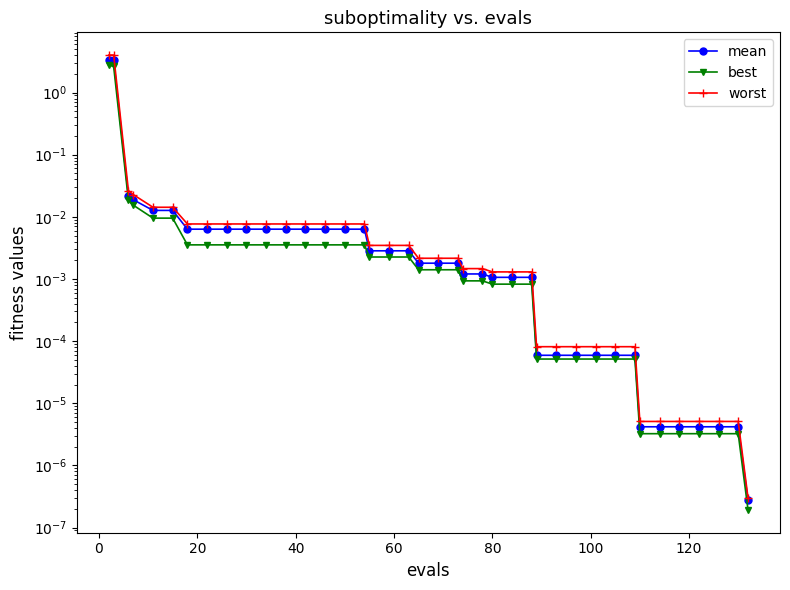

Reading left to right, extract all data points from this chart.

mean: 3.4	3.3	0.0	0.0	0.0	0.0	0.0	0.0	0.0	0.0	0.0	0.0	0.0	0.0	0.0	0.0	0.0	0.0	0.0	0.0	0.0	0.0	0.0	0.0	0.0	0.0	0.0	0.0	0.0	0.0	0.0	0.0	0.0	0.0	0.0	0.0	0.0	0.0	0.0	0.0
best: 2.8	2.6	0.0	0.0	0.0	0.0	0.0	0.0	0.0	0.0	0.0	0.0	0.0	0.0	0.0	0.0	0.0	0.0	0.0	0.0	0.0	0.0	0.0	0.0	0.0	0.0	0.0	0.0	0.0	0.0	0.0	0.0	0.0	0.0	0.0	0.0	0.0	0.0	0.0	0.0
worst: 4.0	4.0	0.0	0.0	0.0	0.0	0.0	0.0	0.0	0.0	0.0	0.0	0.0	0.0	0.0	0.0	0.0	0.0	0.0	0.0	0.0	0.0	0.0	0.0	0.0	0.0	0.0	0.0	0.0	0.0	0.0	0.0	0.0	0.0	0.0	0.0	0.0	0.0	0.0	0.0